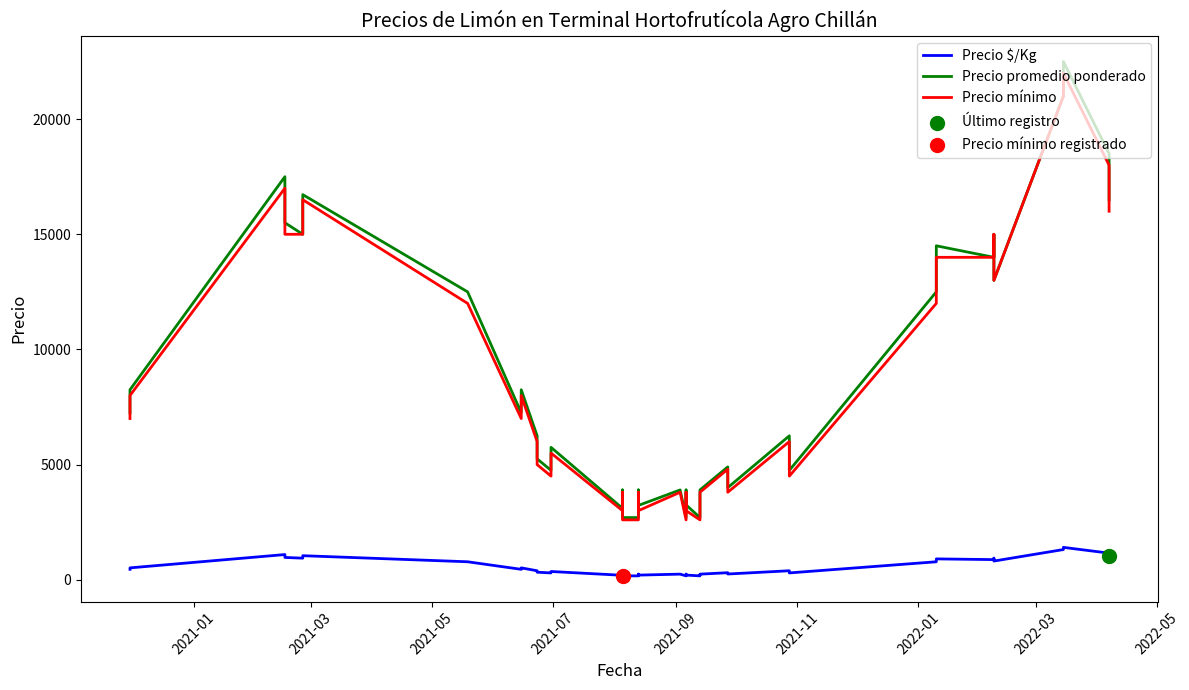

Which series has the widest spread of Y values?

Precio promedio ponderado